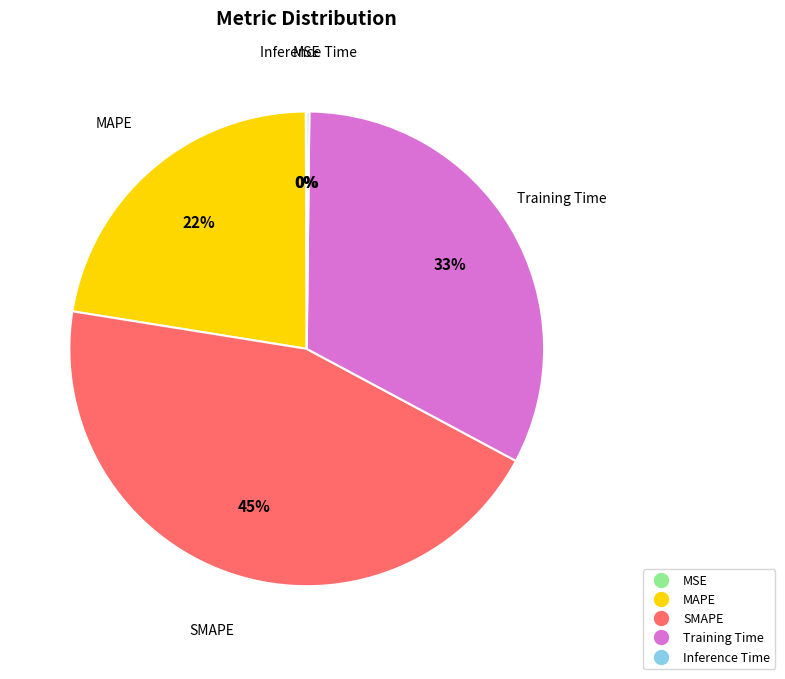

To the nearest percent, what is the combined percentage of Training Time and MAPE?

55%